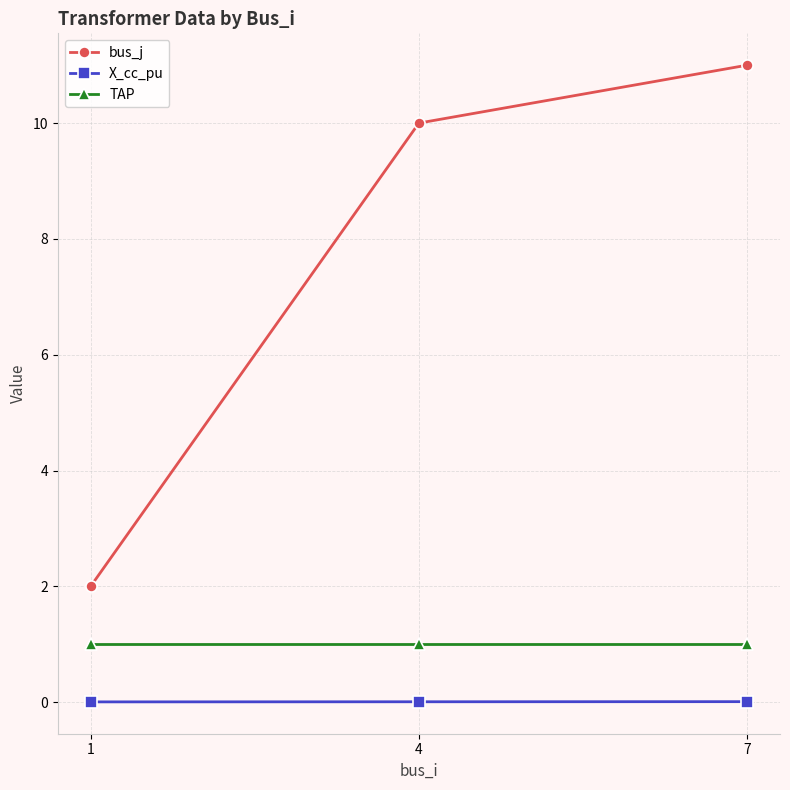

At which category is the sum across all series the highest?

7